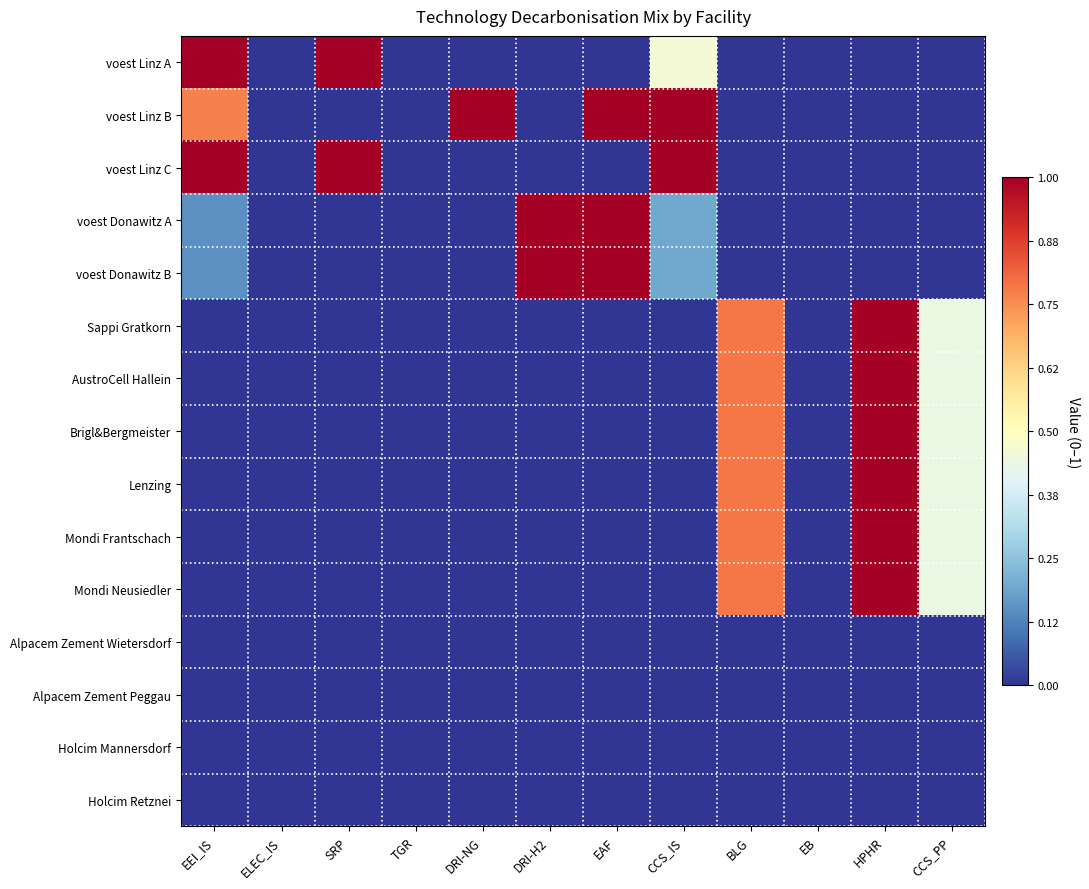

At which category does the chart reach its minimum across all series?

ELEC_IS